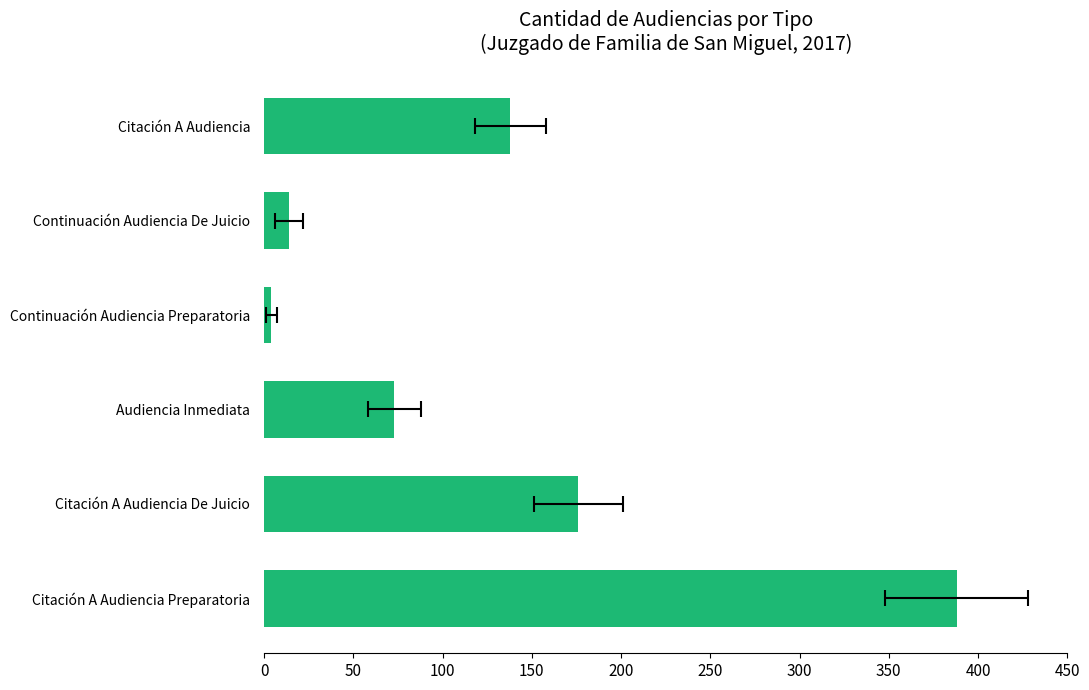

What is the value of the 5th bar from the left?

176